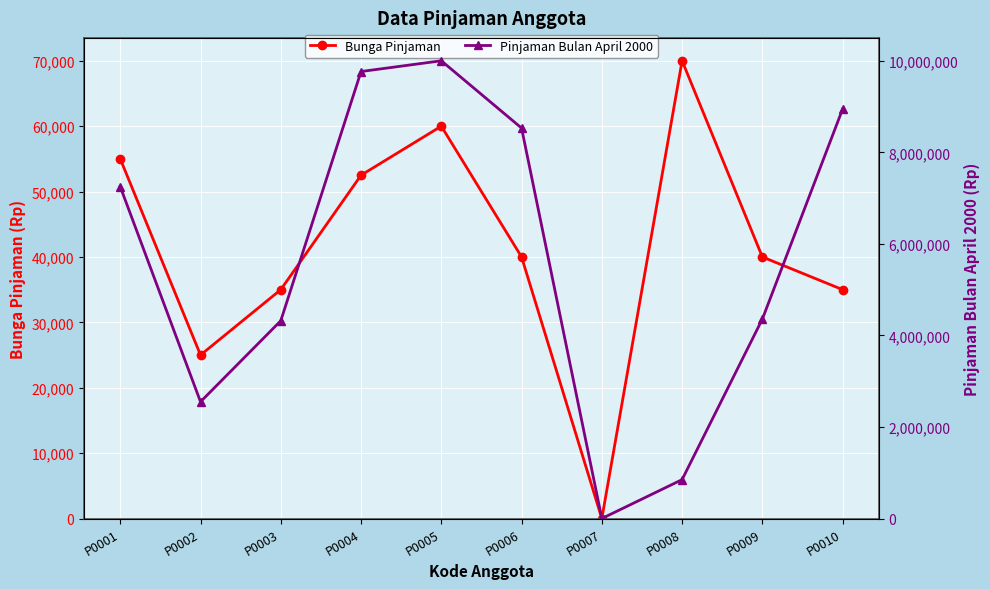

At how many categories does at least one series exceed 4459024?

5